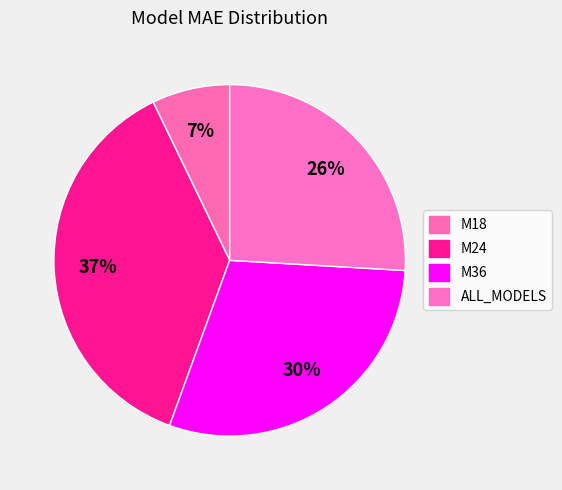

Is the sum of M18 and M36 greater than half?

No